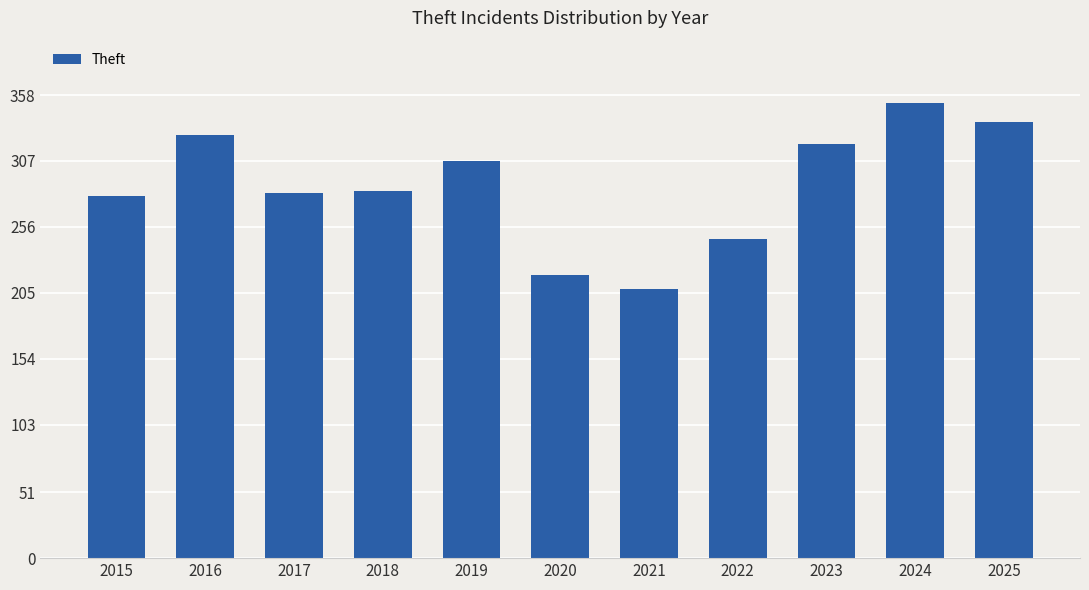

What is the minimum value shown in the chart?

208